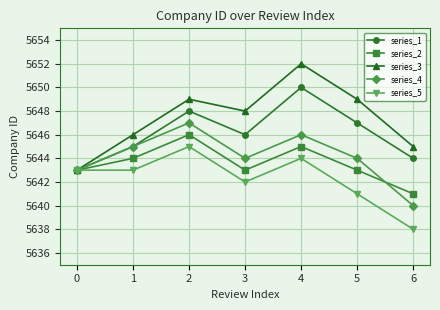

True or false: series_3 has more than 0 interior local peaks.

True